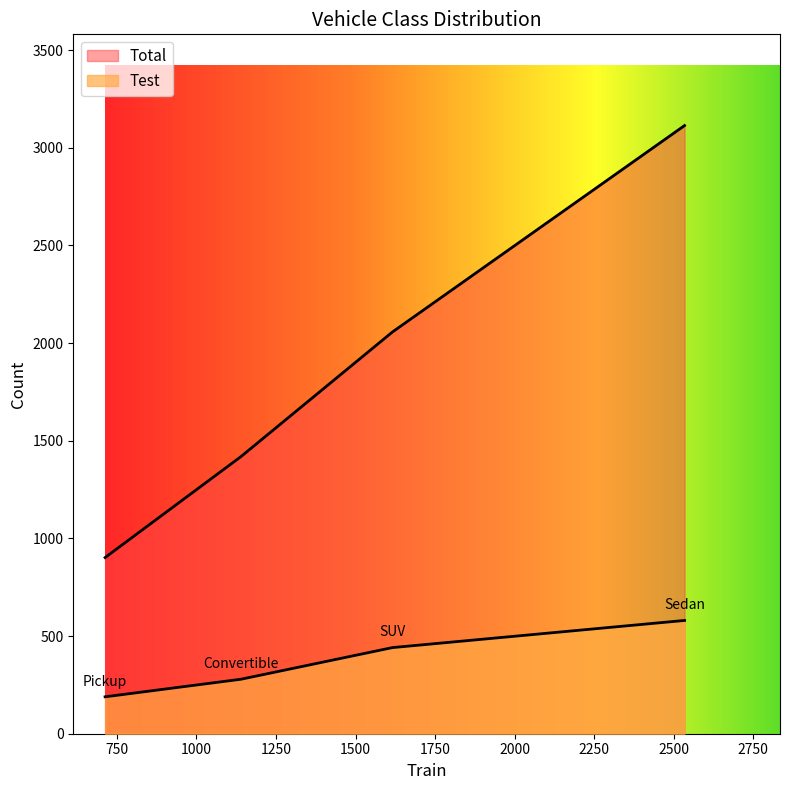

What is the lowest value of the Test series?

189